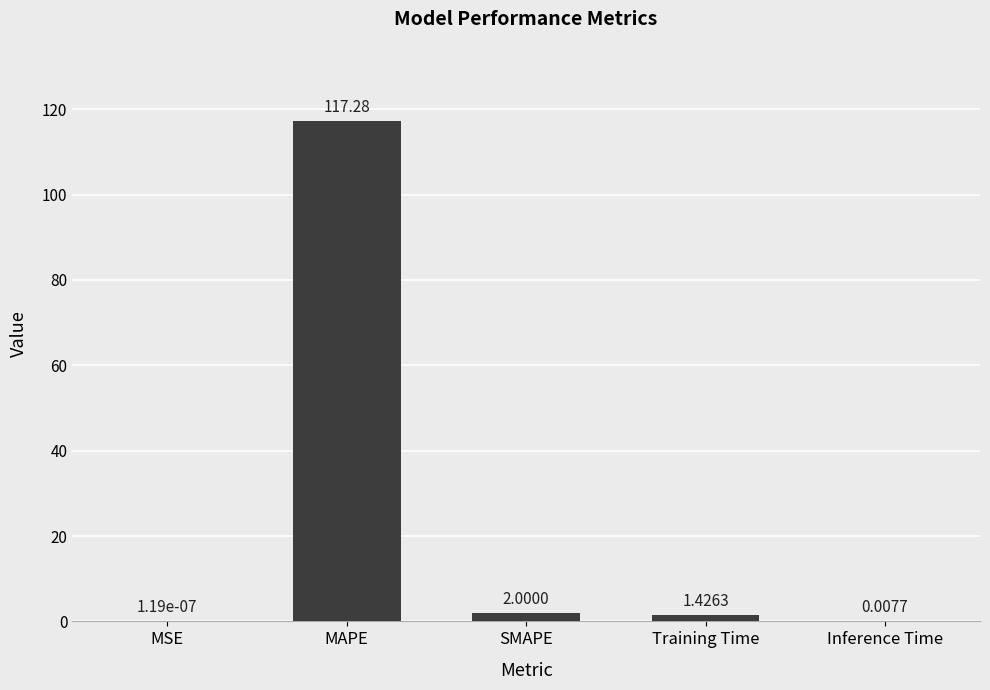

What is the sum of all values?

120.7